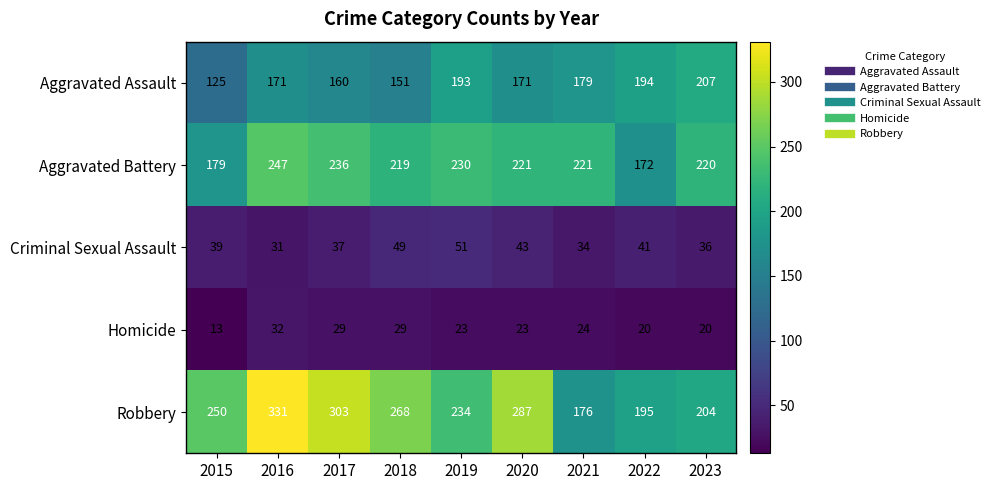

Rank the categories by Criminal Sexual Assault value from highest to lowest.

2019, 2018, 2020, 2022, 2015, 2017, 2023, 2021, 2016